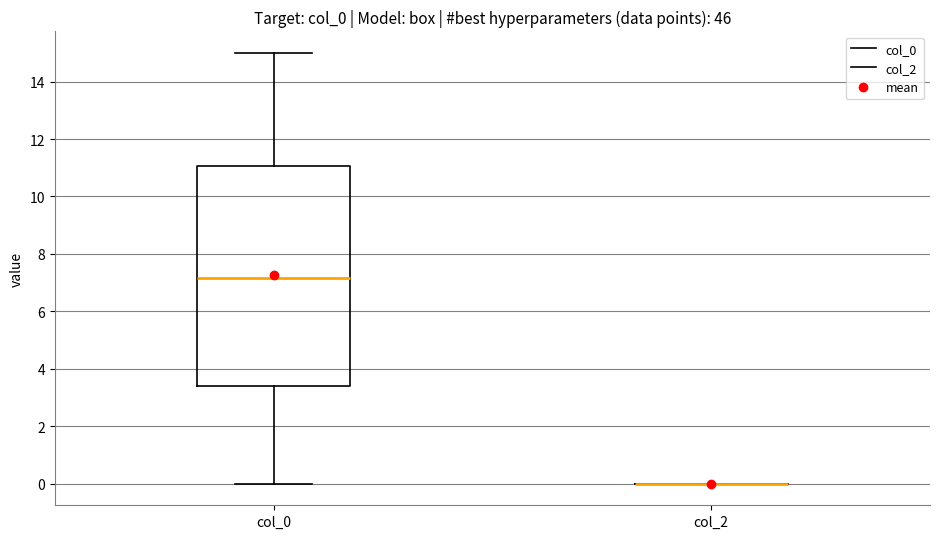

Reading left to right, transcribe this box plot: for each box, give where its median line is, the range the box spans, and where its two whiskers end, as read against the y-axis. The values are not printed on the chart, so give them approximately, as read against the axis.

col_0: median 7.2, box 3.4 to 11.0, whiskers 0.0 to 15.0
col_2: box collapsed to a line at 0.0, whiskers 0.0 to 0.0